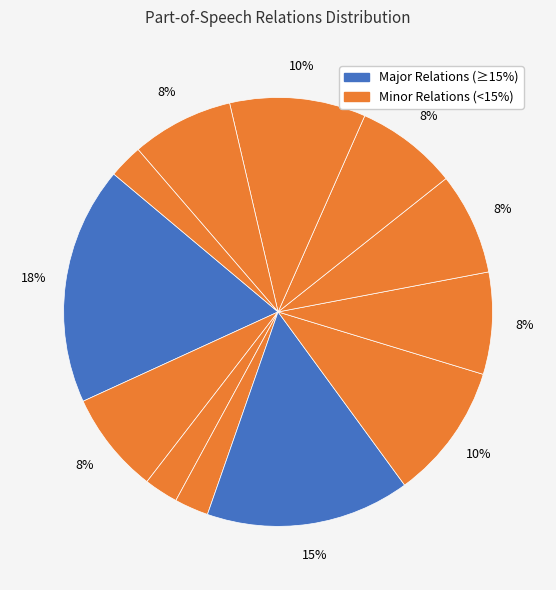

How many slices are in this pie chart?

12